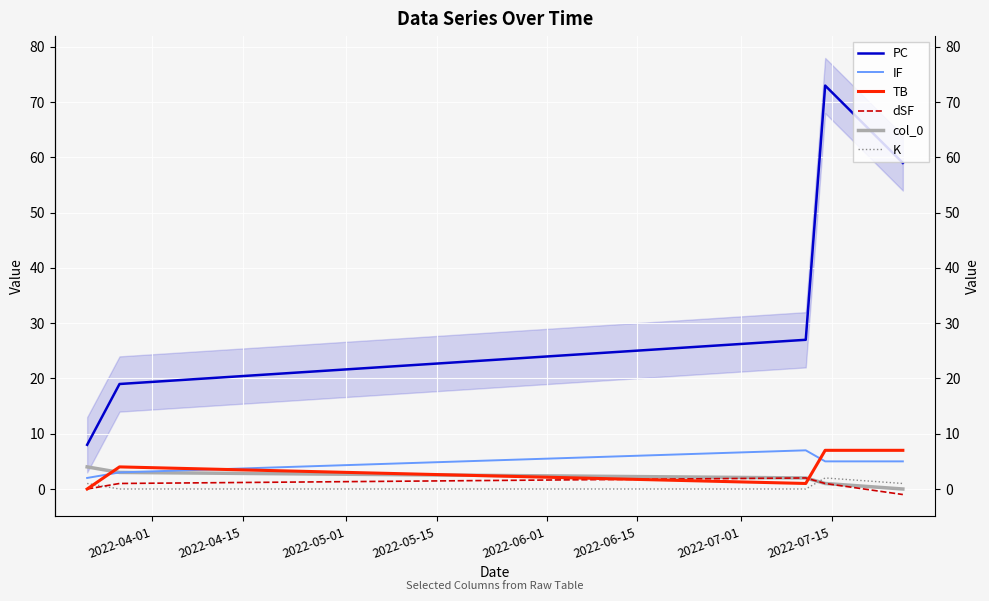

Reading left to right, list all the values displayed in this chart.

PC: 2022-04-01=8	2022-04-15=19	2022-05-01=27	2022-05-15=73	2022-06-01=59
IF: 2022-04-01=2	2022-04-15=3	2022-05-01=7	2022-05-15=5	2022-06-01=5
TB: 2022-04-01=0	2022-04-15=4	2022-05-01=1	2022-05-15=7	2022-06-01=7
dSF: 2022-04-01=0	2022-04-15=1	2022-05-01=2	2022-05-15=1	2022-06-01=-1
col_0: 2022-04-01=4	2022-04-15=3	2022-05-01=2	2022-05-15=1	2022-06-01=0
K: 2022-04-01=1	2022-04-15=0	2022-05-01=0	2022-05-15=2	2022-06-01=1